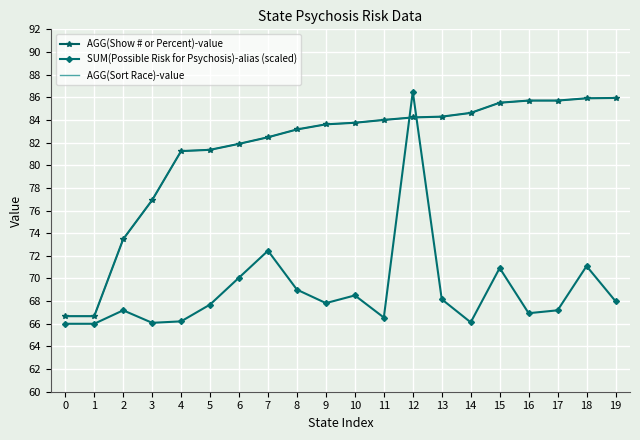

Which series has the largest total across all categories?

AGG(Show # or Percent)-value